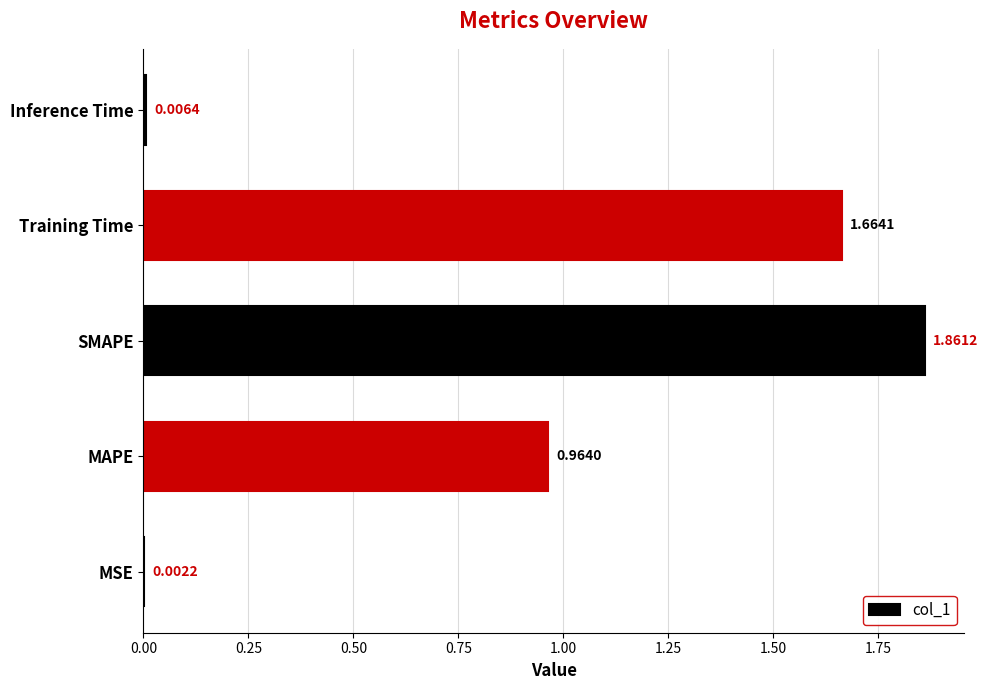

Which category has the highest value across all series?

SMAPE